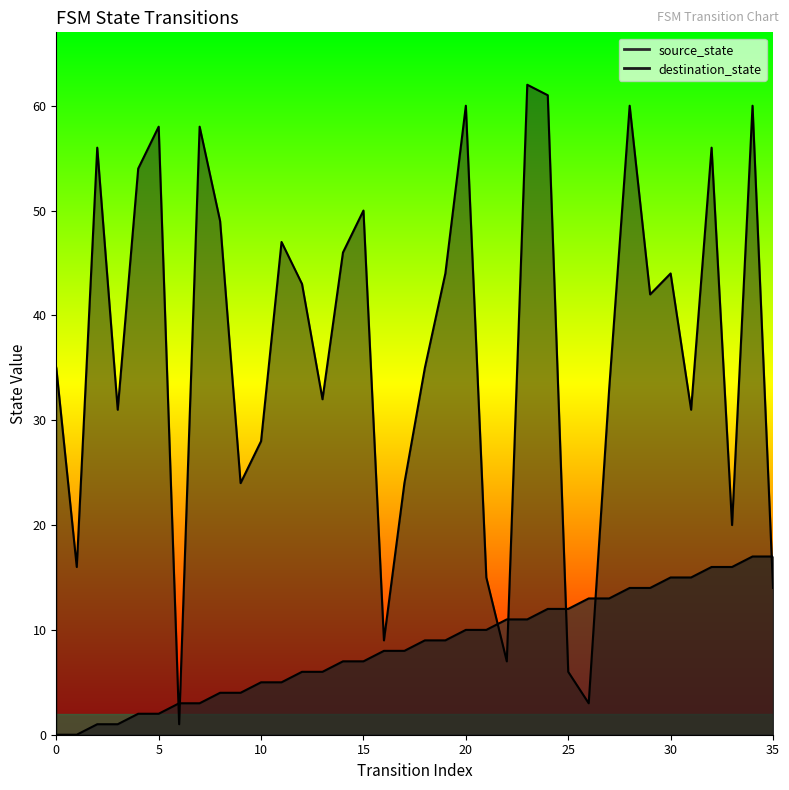

True or false: source_state has more than 0 points higher than both neighbors.

False